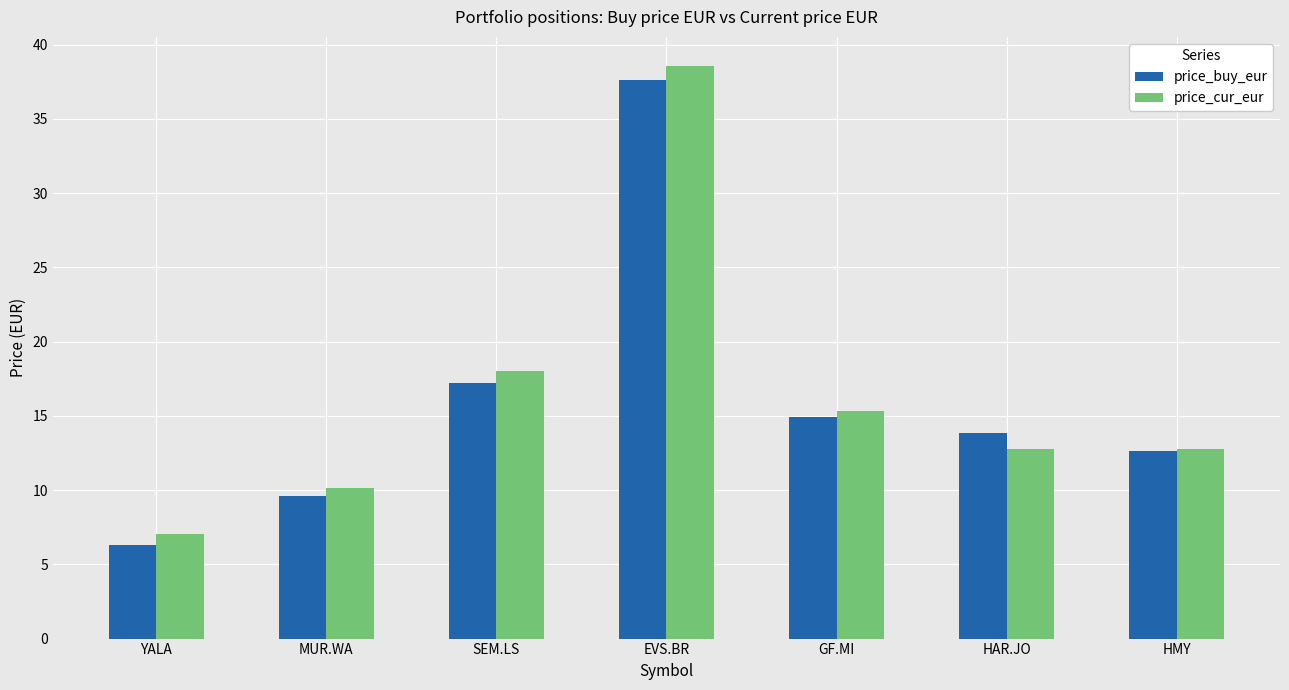

What is the difference between the maximum and minimum values in the price_cur_eur series?

31.6